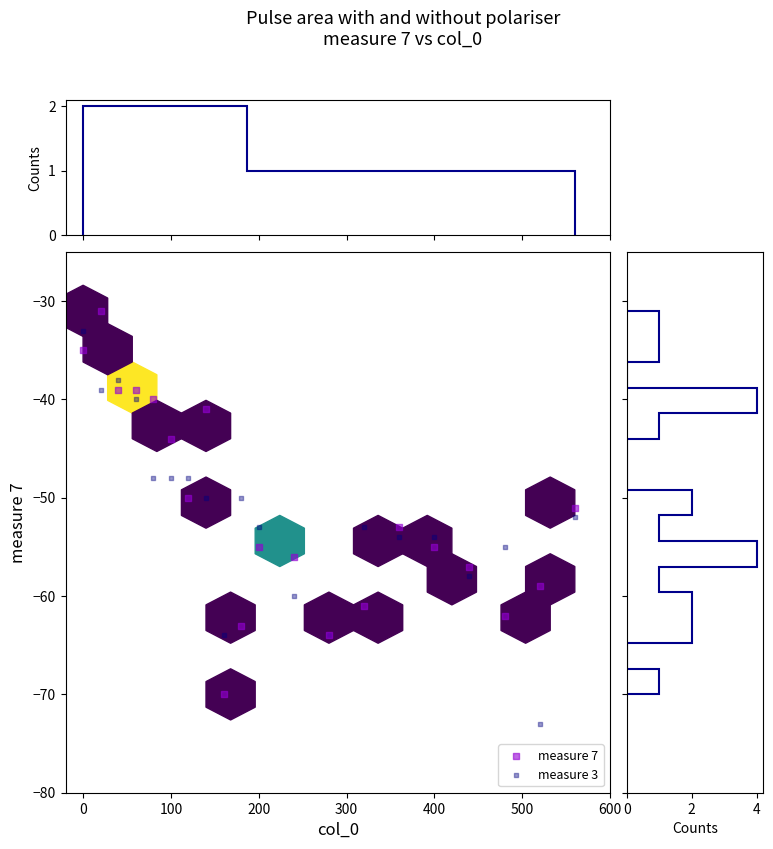

What are all the series names shown in the legend?

measure 7, measure 3